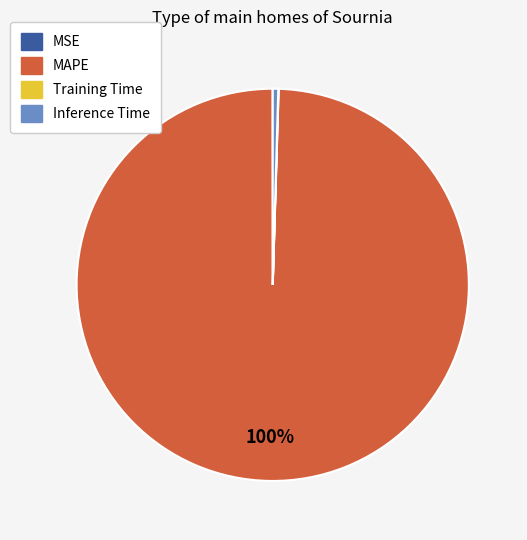

What percentage is the MAPE slice, to the nearest percent?

100%